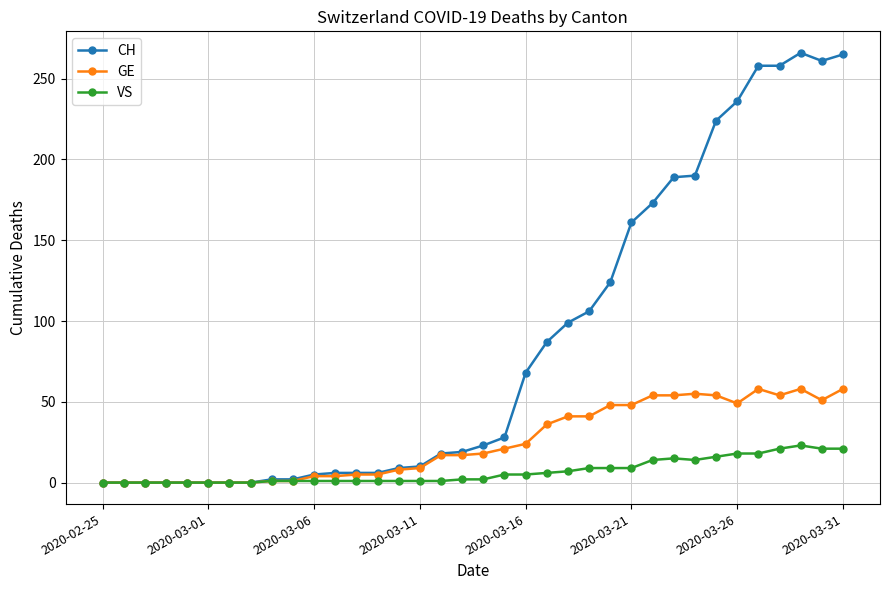

Is this an area chart (filled region under the line)?

No